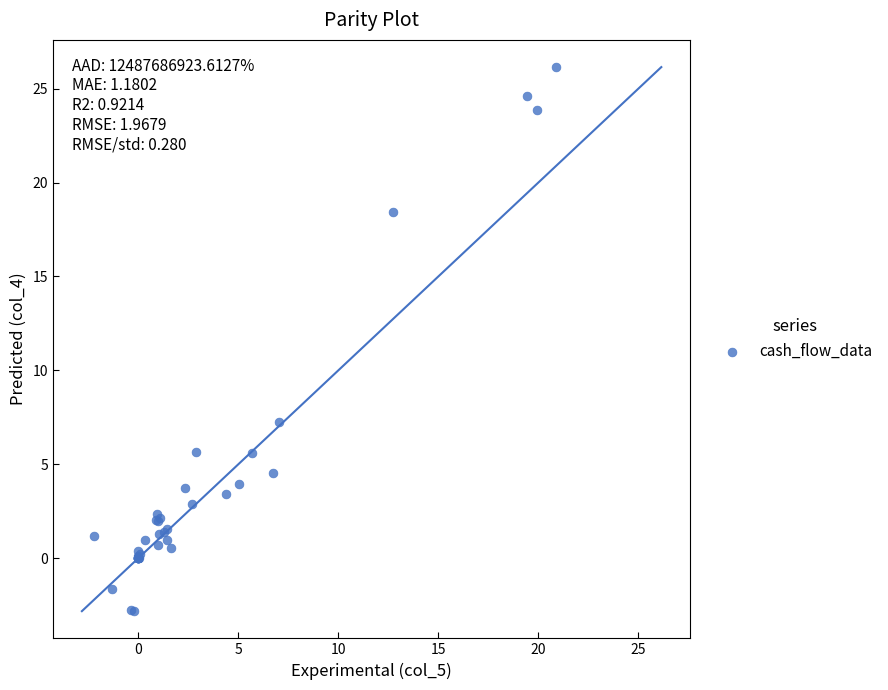

What Y value in the scatter plot is closest to 11?

7.3